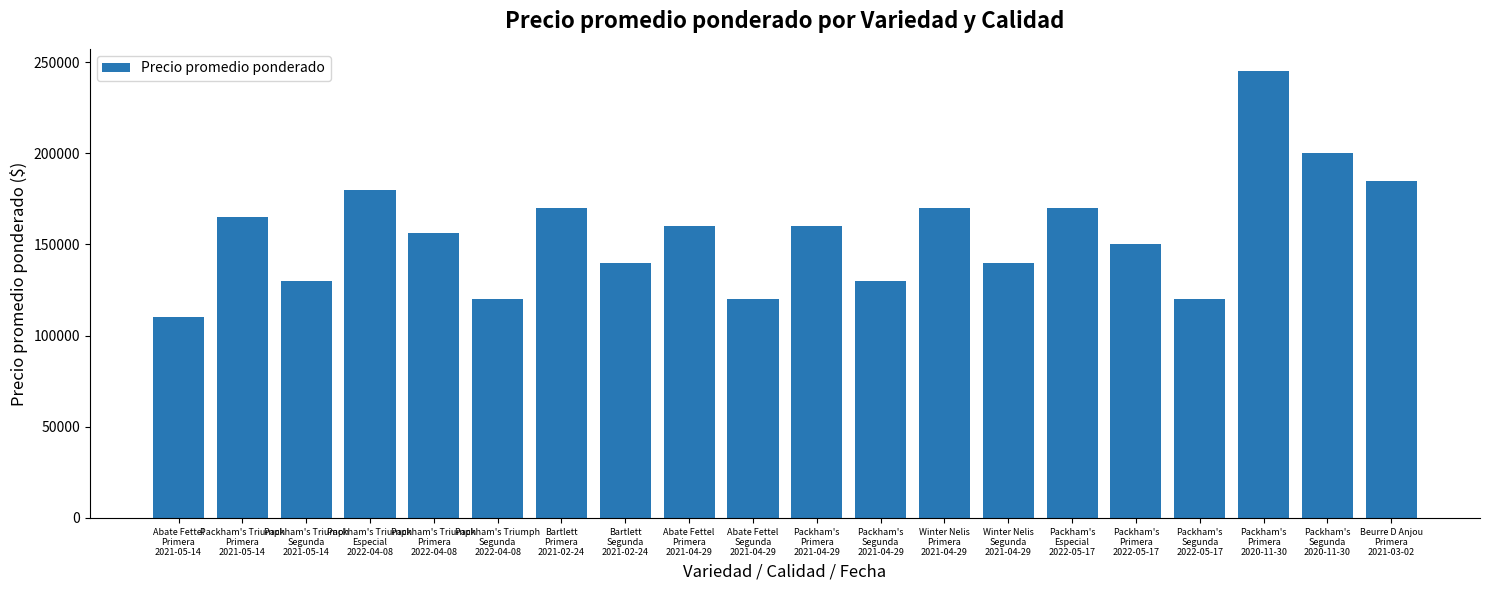

Reading right to left, list all the values displayed in this chart.

185000	200000	245000	120000	150000	170000	140000	170000	130000	160000	120000	160000	140000	170000	120000	156053	180000	130000	165000	110000